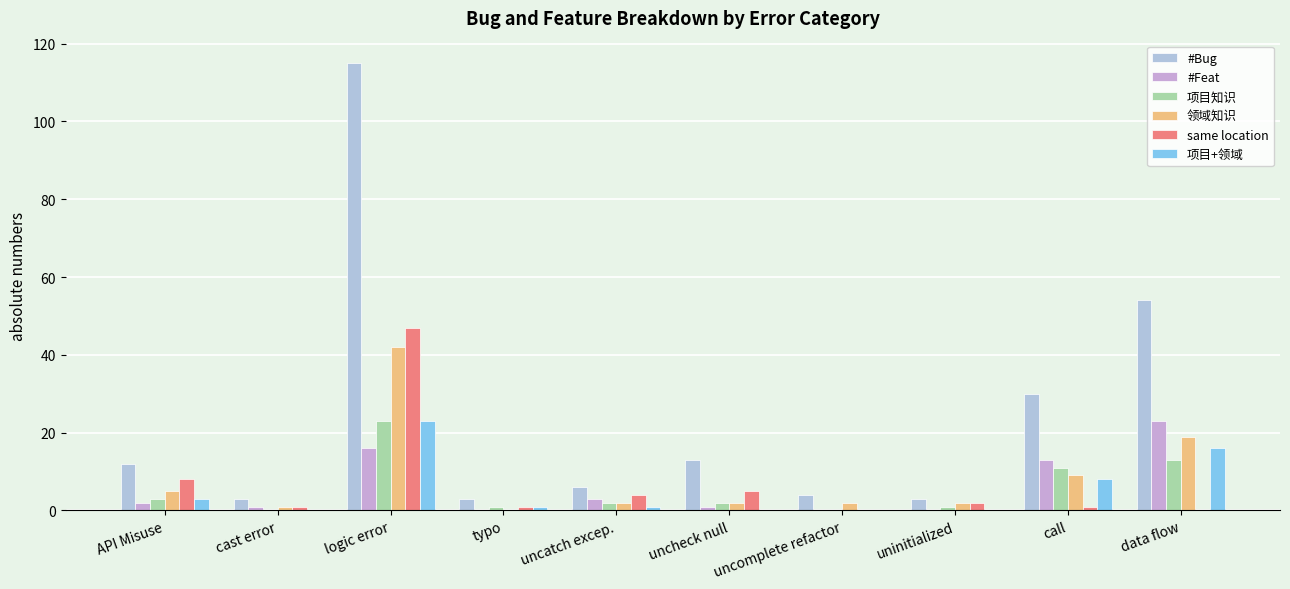

Are the bars horizontal?

No